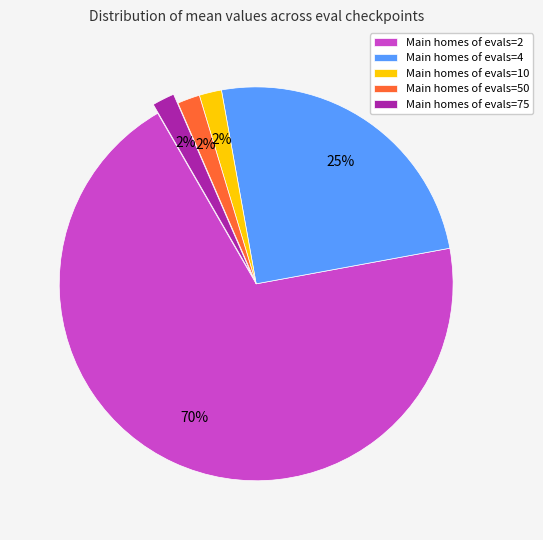

Count the number of slices in the pie.

5